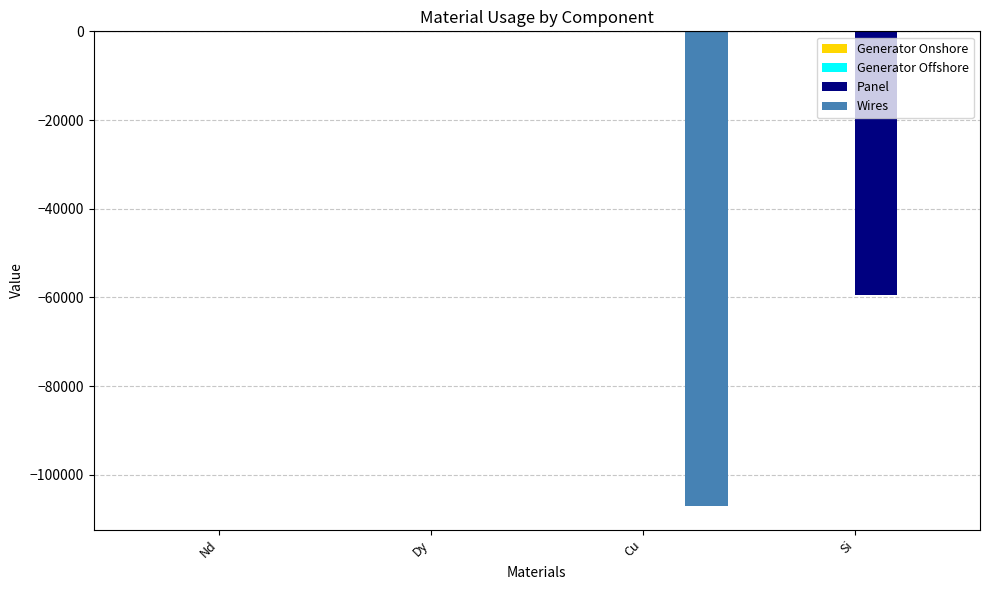

Between Dy and Cu, which series saw the biggest shift?

Wires